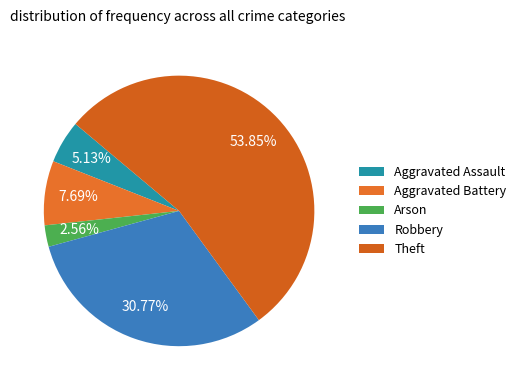

To the nearest percent, what percentage of the pie is Aggravated Battery?

8%